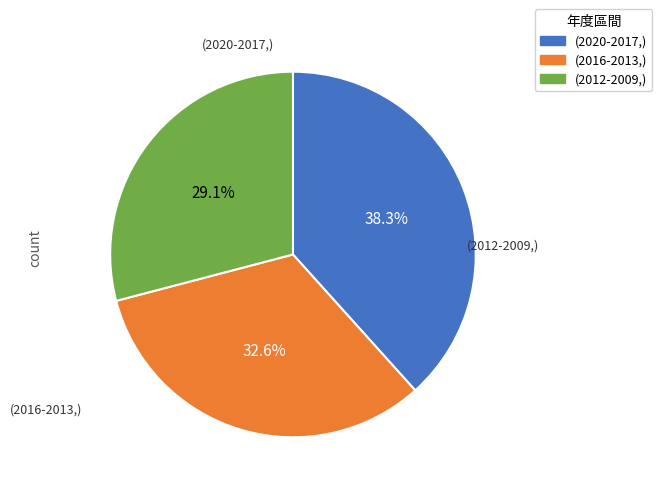

Is there any slice that represents more than half of the pie?

No